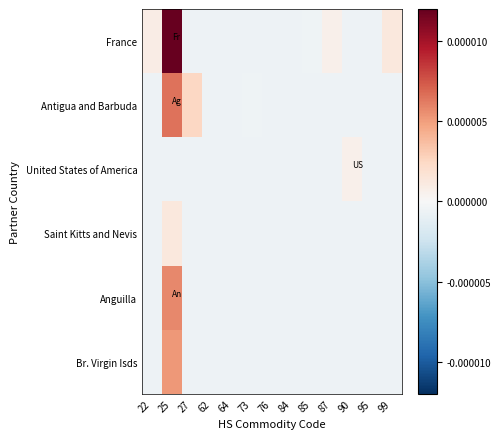

At which category does the chart reach its minimum across all series?

27